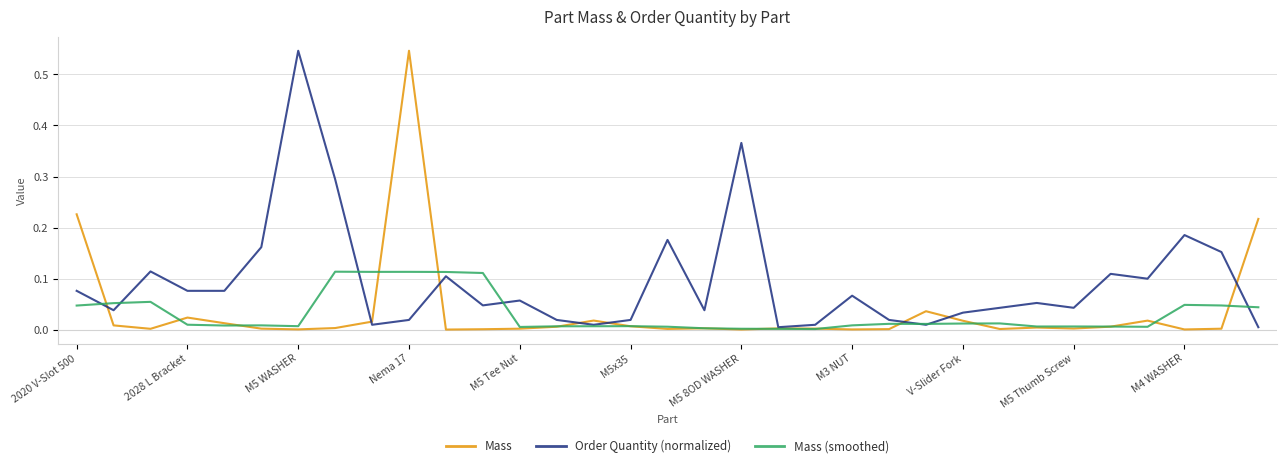

Which series has the largest total across all categories?

Order Quantity (normalized)